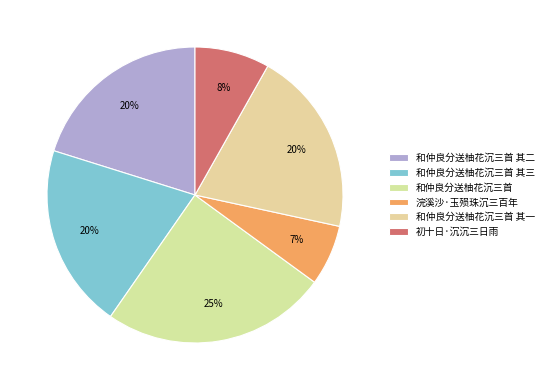

What percentage is the 和仲良分送柚花沉三首 其二 slice, to the nearest percent?

20%